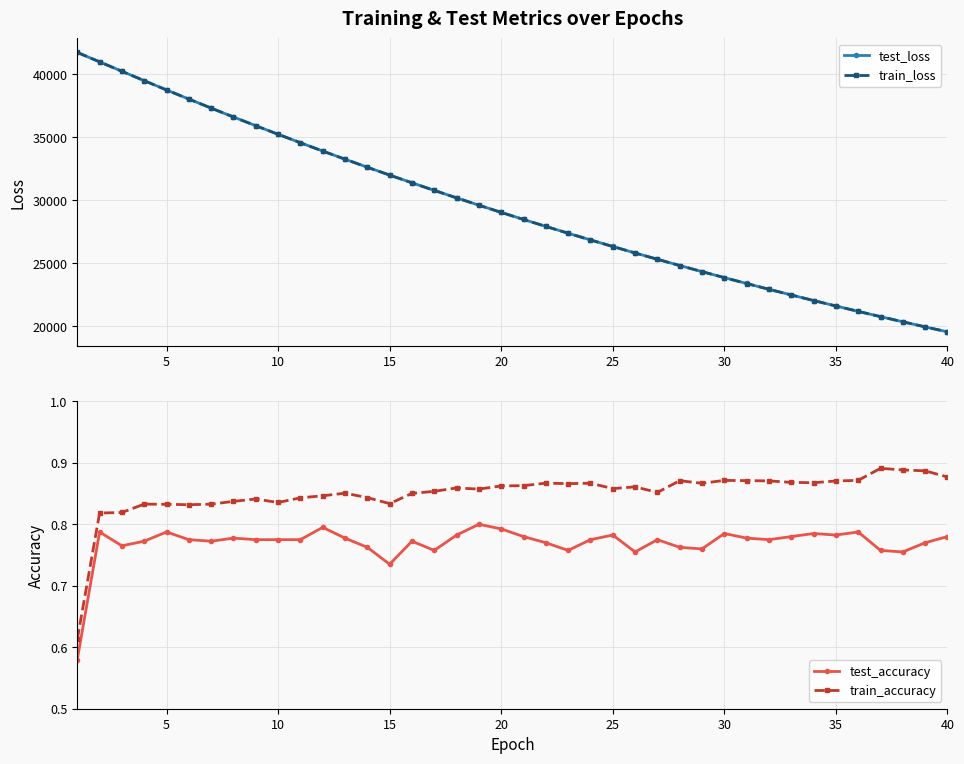

True or false: train_accuracy and test_accuracy cross at least once.

False